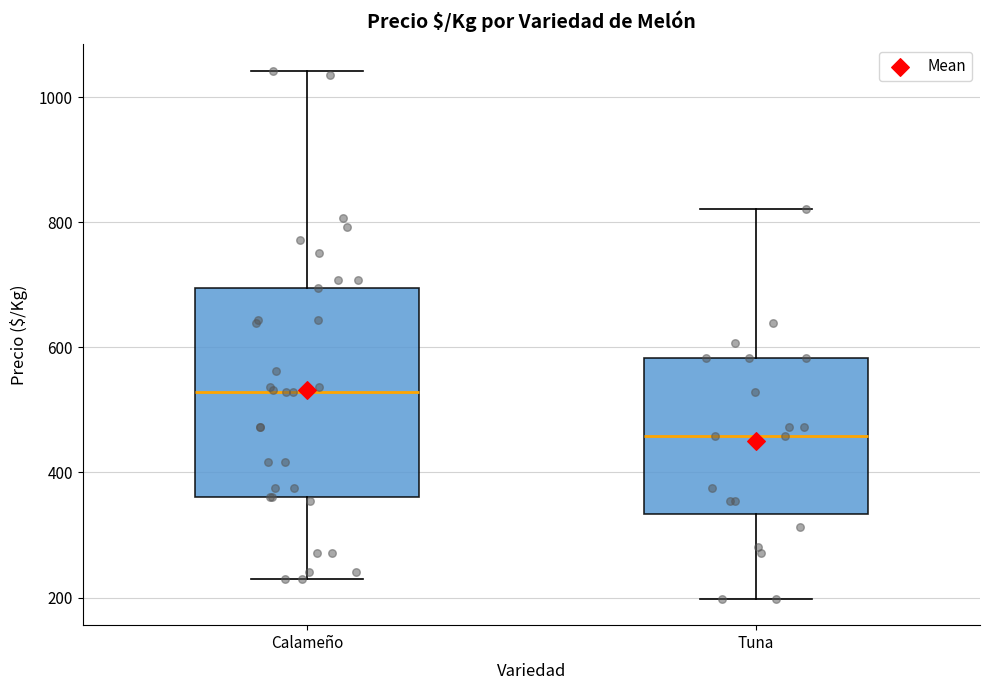

Reading left to right, transcribe this box plot: for each box, give where its median line is, the range the box spans, and where its two whiskers end, as read against the y-axis. The values are not printed on the chart, so give them approximately, as read against the axis.

Calameño: median 520, box 360 to 700, whiskers 220 to 1040
Tuna: median 460, box 340 to 580, whiskers 200 to 820